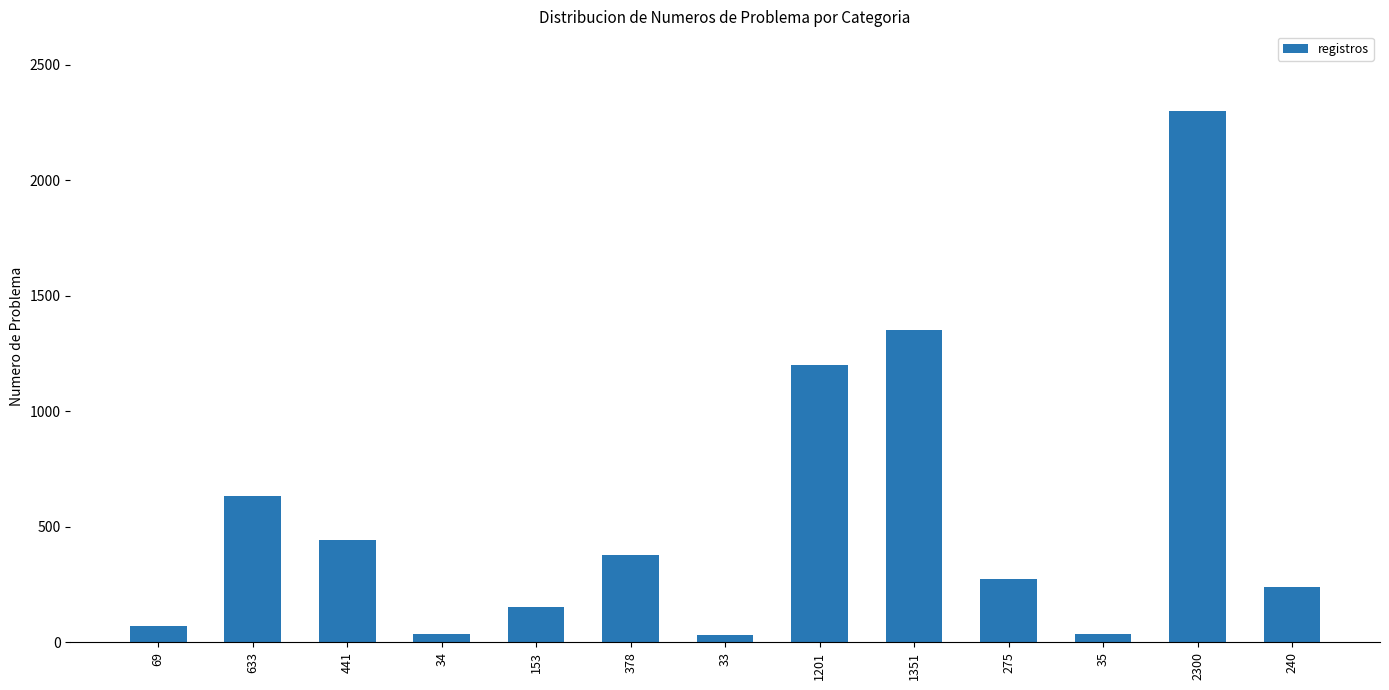

What is the change in value from 633 to 1201?

+568